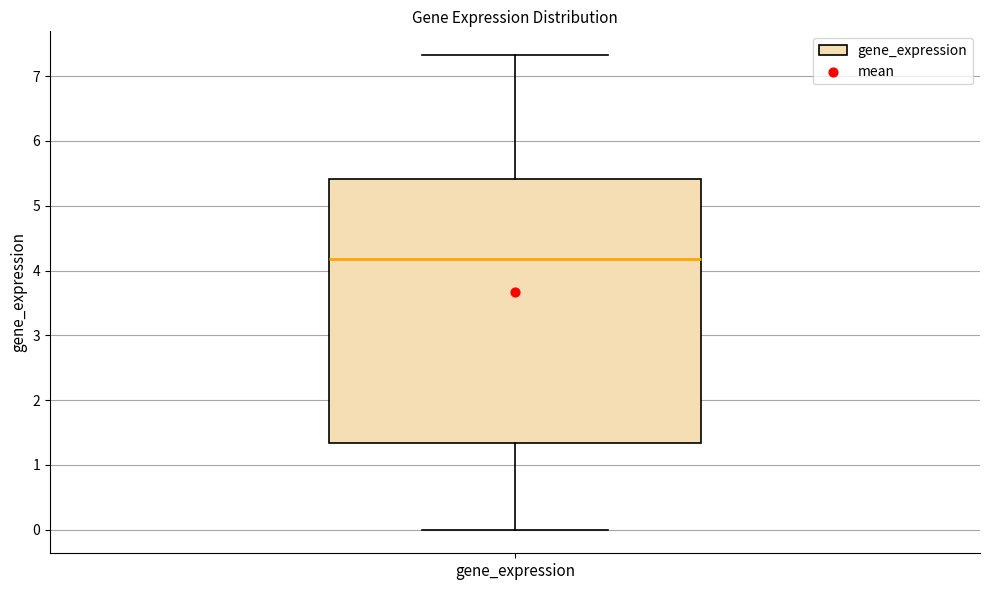

Where does the lower whisker of the box for gene_expression end on the y-axis? The values are not printed on the chart, so give them approximately, as read against the axis.

0.0